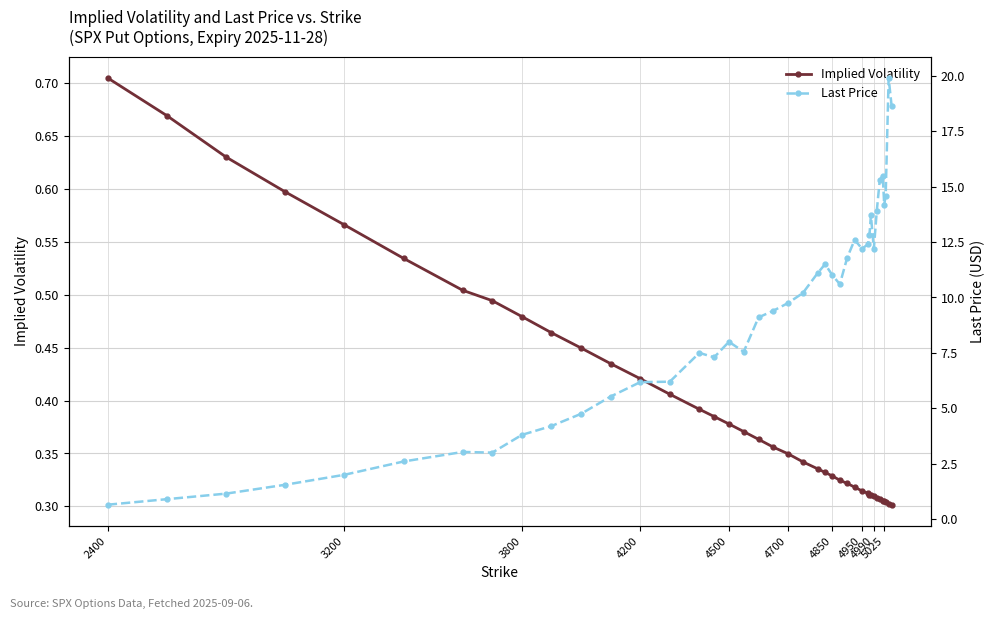

How many distinct data groups are displayed?

2